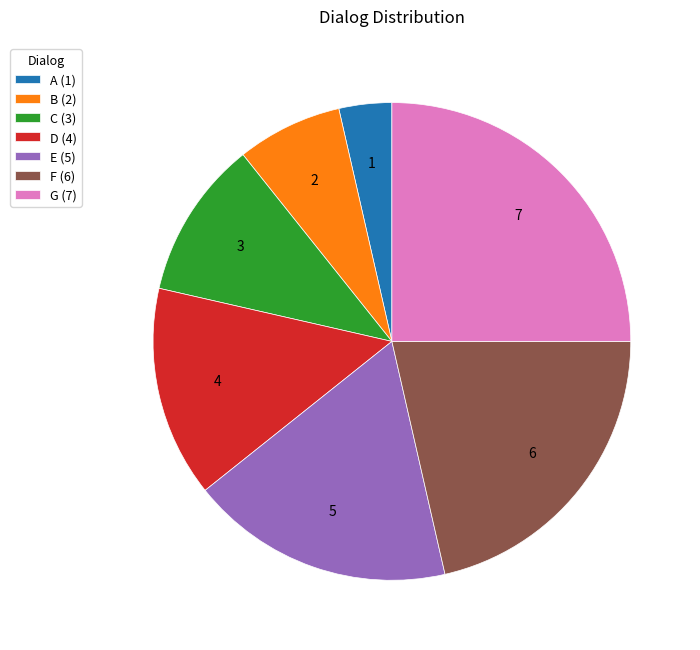

Does any single category account for the majority?

No